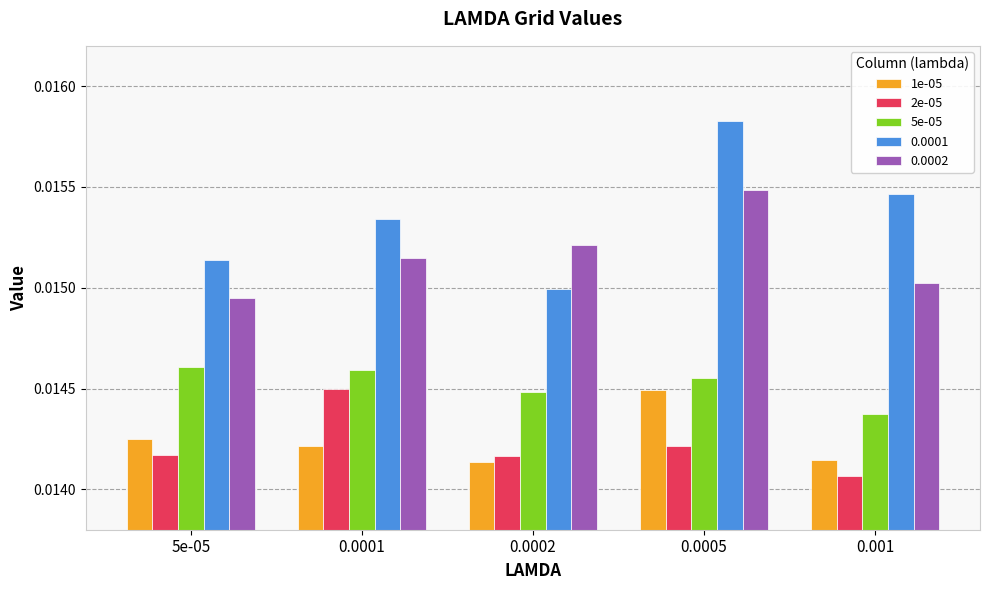

How many bars are there in each group?

5